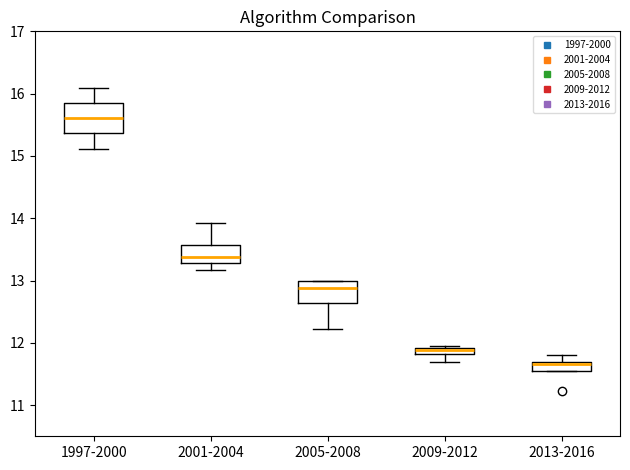

Where does the upper whisker of the box for 2001-2004 end on the y-axis? The values are not printed on the chart, so give them approximately, as read against the axis.

13.9